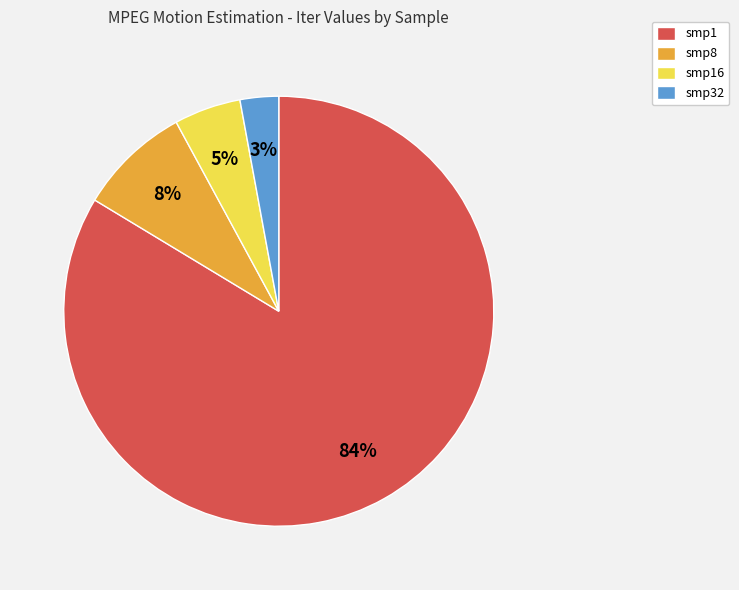

To the nearest percent, what portion does smp16 represent?

5%